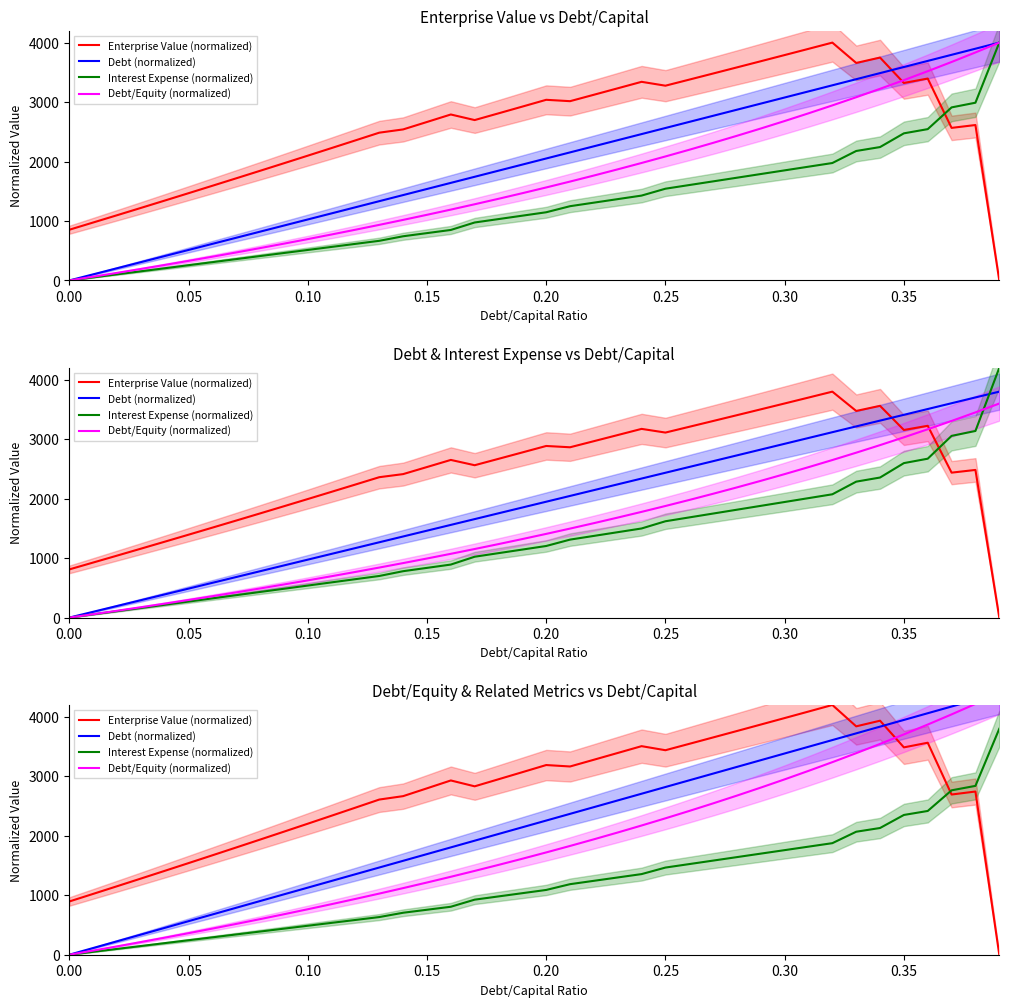

True or false: Interest Expense (normalized) and Debt (normalized) intersect in this chart.

False